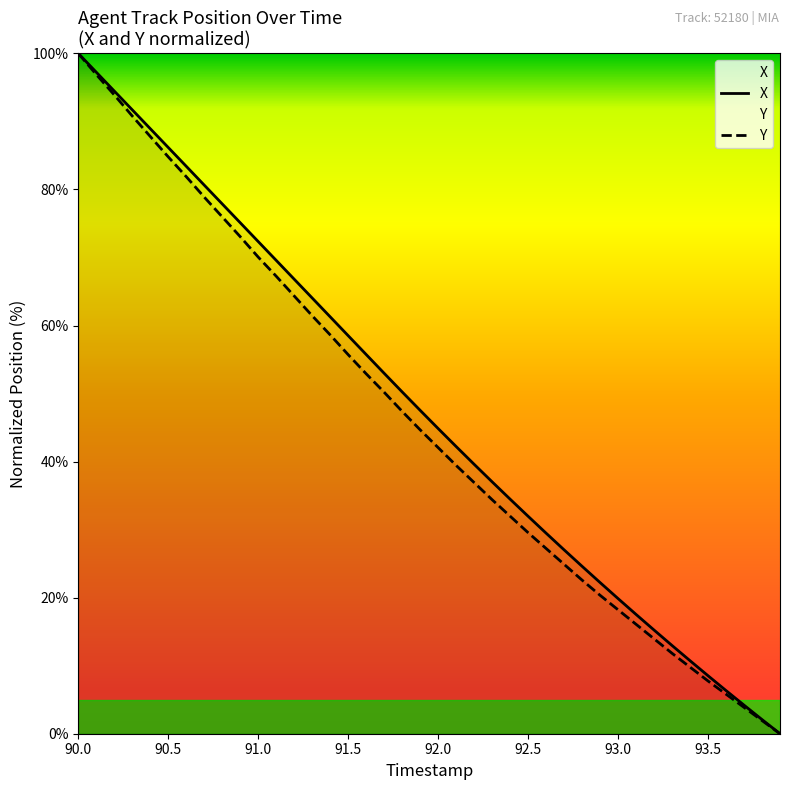

Rank the series by their maximum value, from highest to lowest.

X, Y